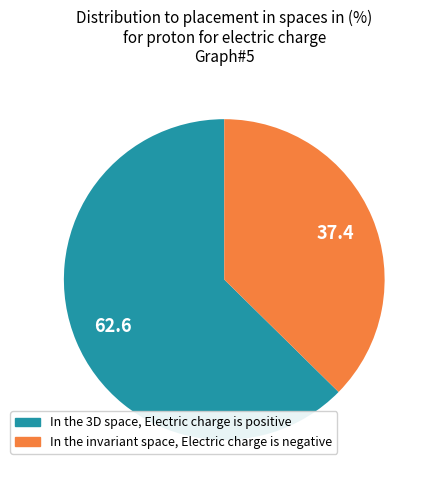

Is there a majority slice in this chart?

Yes